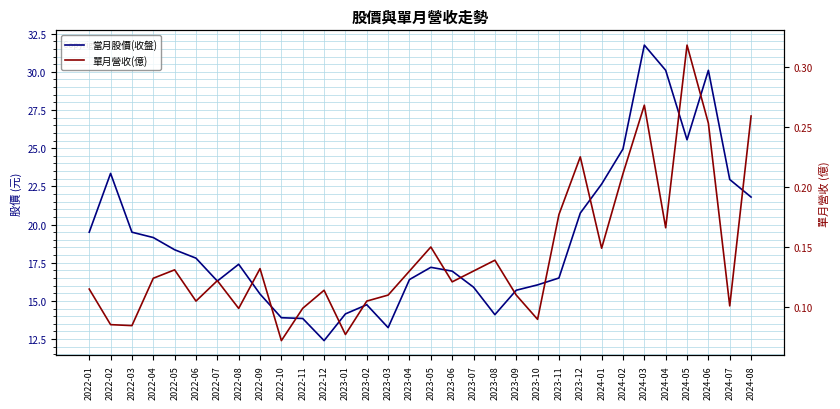

How many interior local peaks does the 單月營收(億) series have?

9